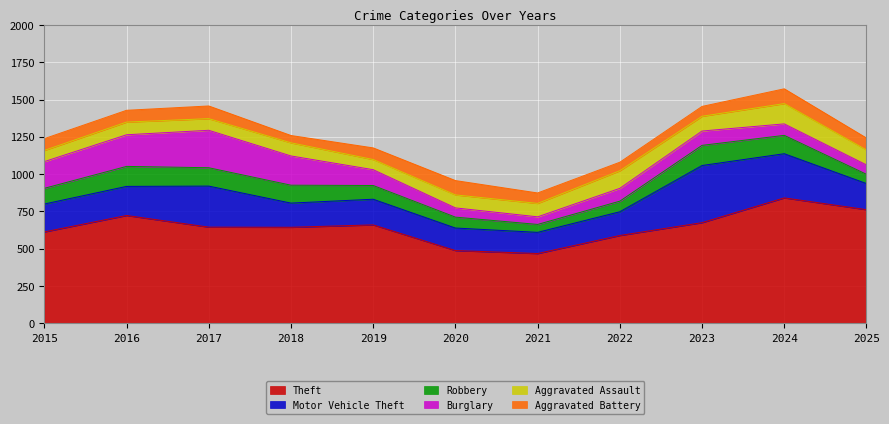

Reading right to left, list all the values displayed in this chart.

Theft: 2025=762	2024=841	2023=675	2022=589	2021=468	2020=488	2019=660	2018=644	2017=645	2016=723	2015=613
Motor Vehicle Theft: 2025=175	2024=296	2023=383	2022=159	2021=142	2020=151	2019=172	2018=162	2017=275	2016=195	2015=187
Robbery: 2025=62	2024=123	2023=135	2022=71	2021=53	2020=73	2019=92	2018=120	2017=123	2016=134	2015=105
Burglary: 2025=63	2024=77	2023=96	2022=86	2021=51	2020=62	2019=106	2018=196	2017=251	2016=212	2015=179
Aggravated Assault: 2025=100	2024=136	2023=99	2022=118	2021=90	2020=87	2019=68	2018=88	2017=78	2016=85	2015=75
Aggravated Battery: 2025=80	2024=99	2023=66	2022=57	2021=70	2020=96	2019=78	2018=49	2017=85	2016=79	2015=79